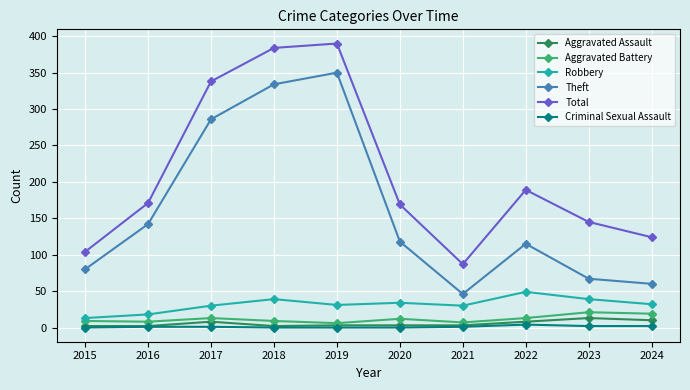

The Robbery series shows 13 at 2015. True or false?

True